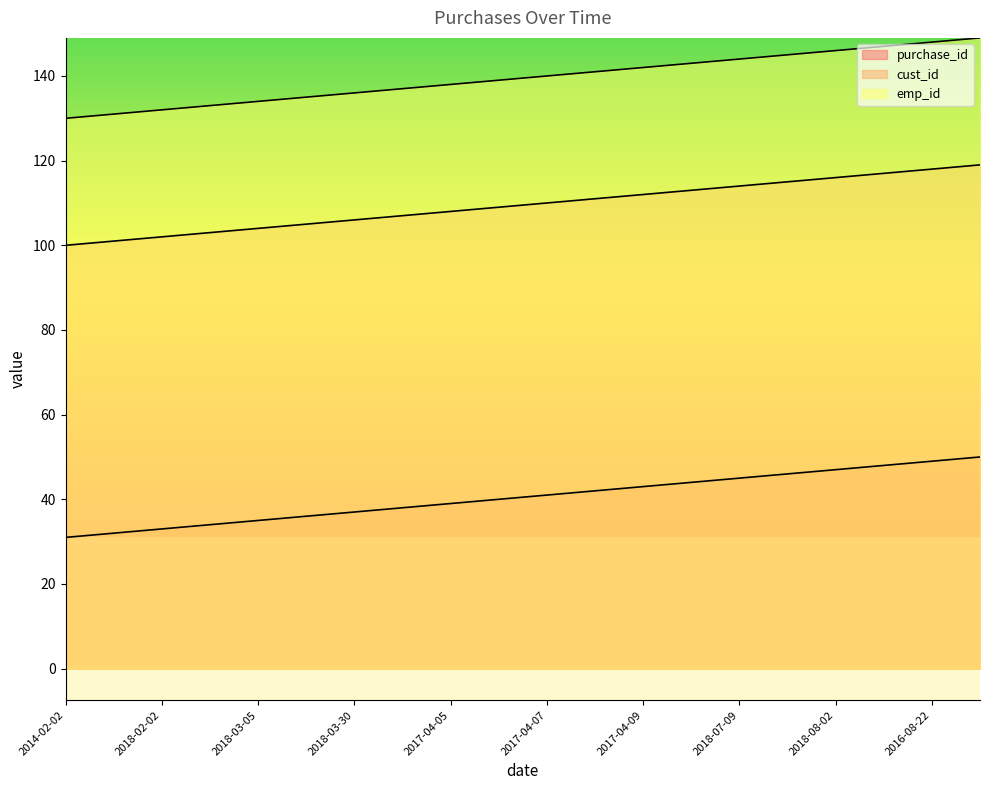

Is the value of cust_id at 2017-04-08 greater than the value of emp_id at 2016-08-23?

No